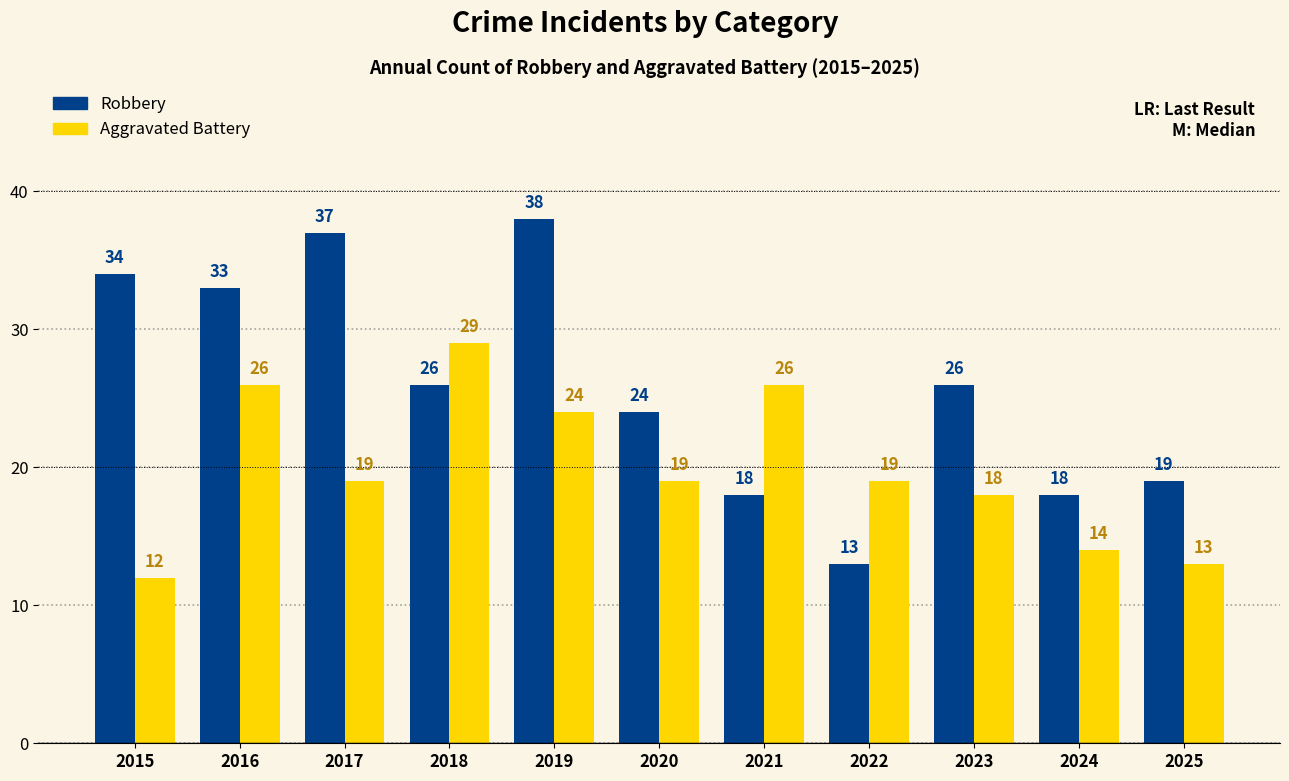

What is the value of the Aggravated Battery bar at the 10th from the left?

14